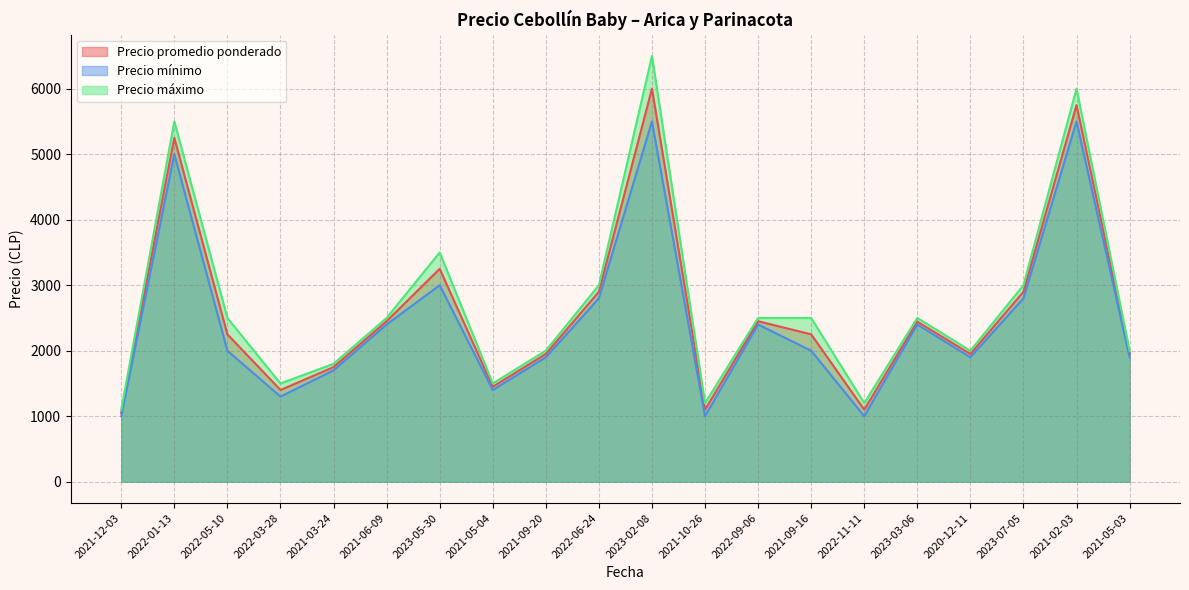

At how many categories does at least one series exceed 5838?

2